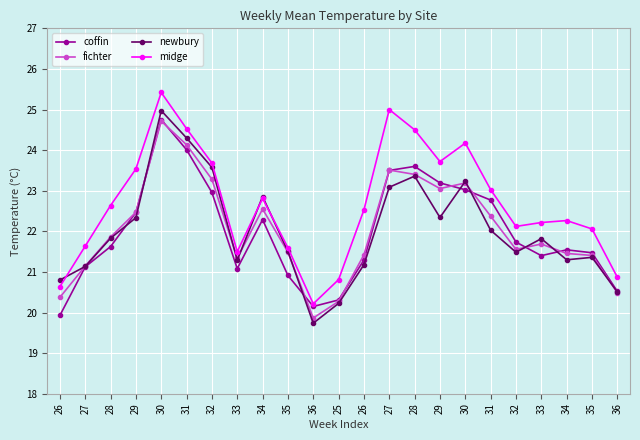

What is the label of the 4th point from the right?

33